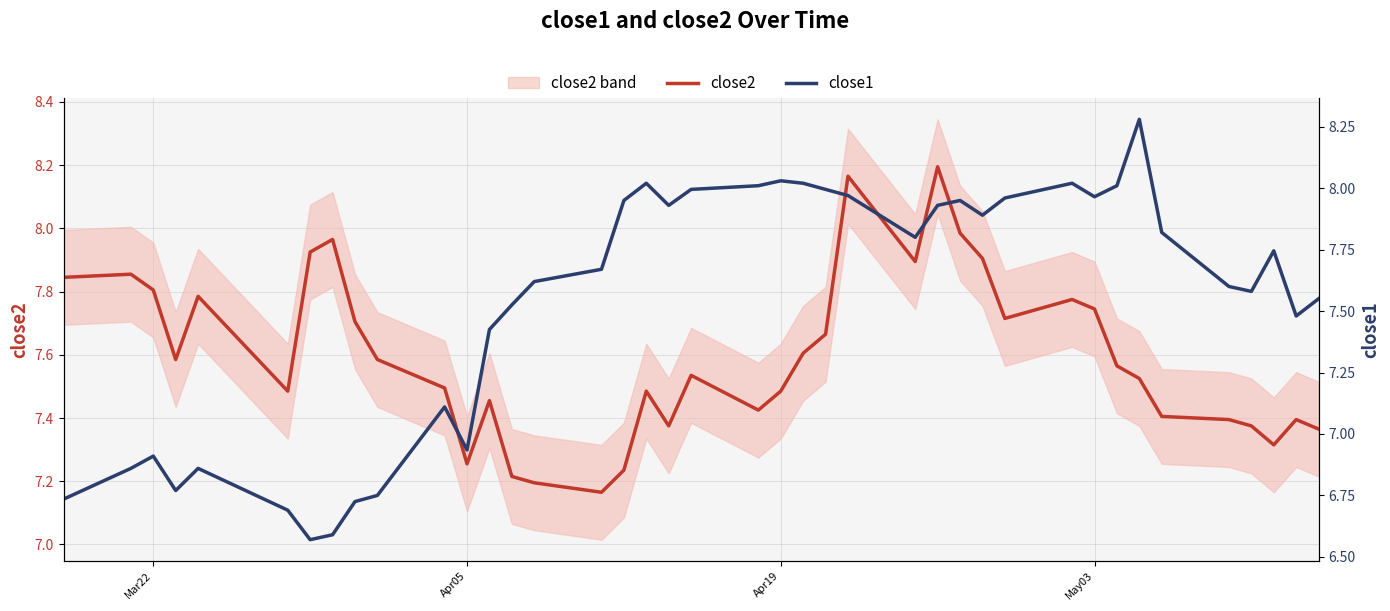

Which series has the largest total across all categories?

close2